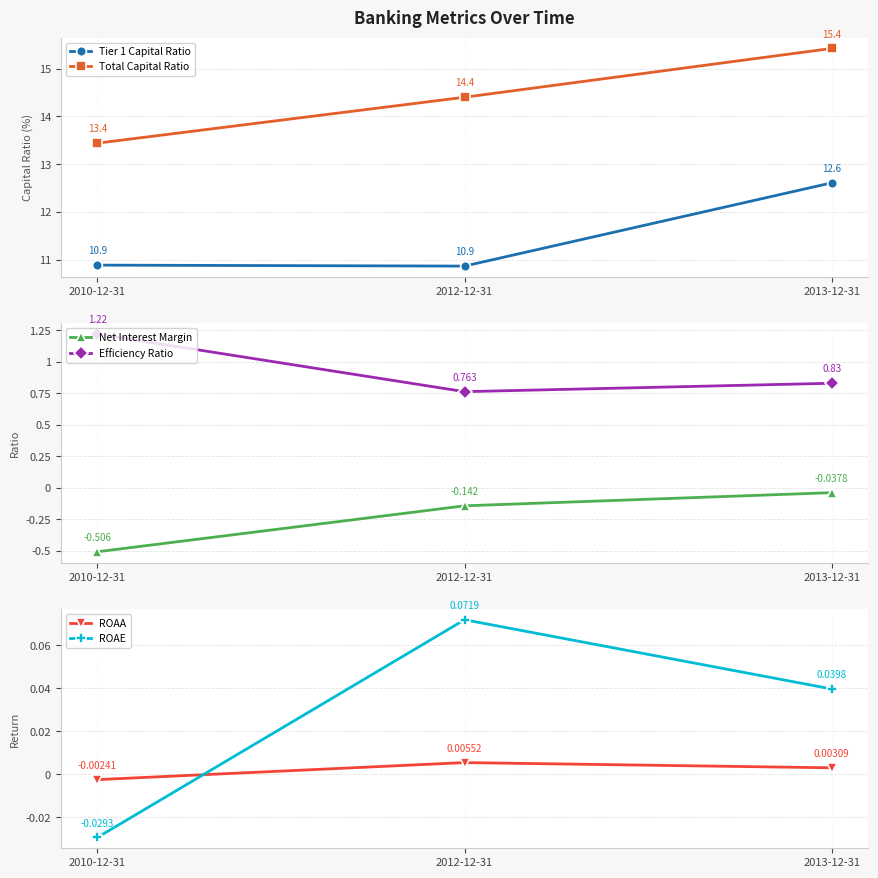

Is it true that ROAE equals -0.0 at 2010-12-31?

True